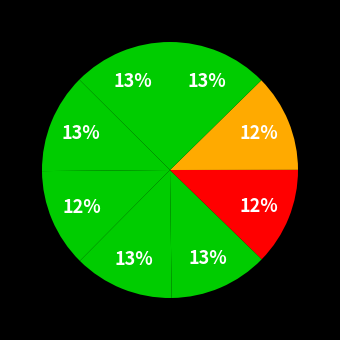

How many slices are in this pie chart?

8